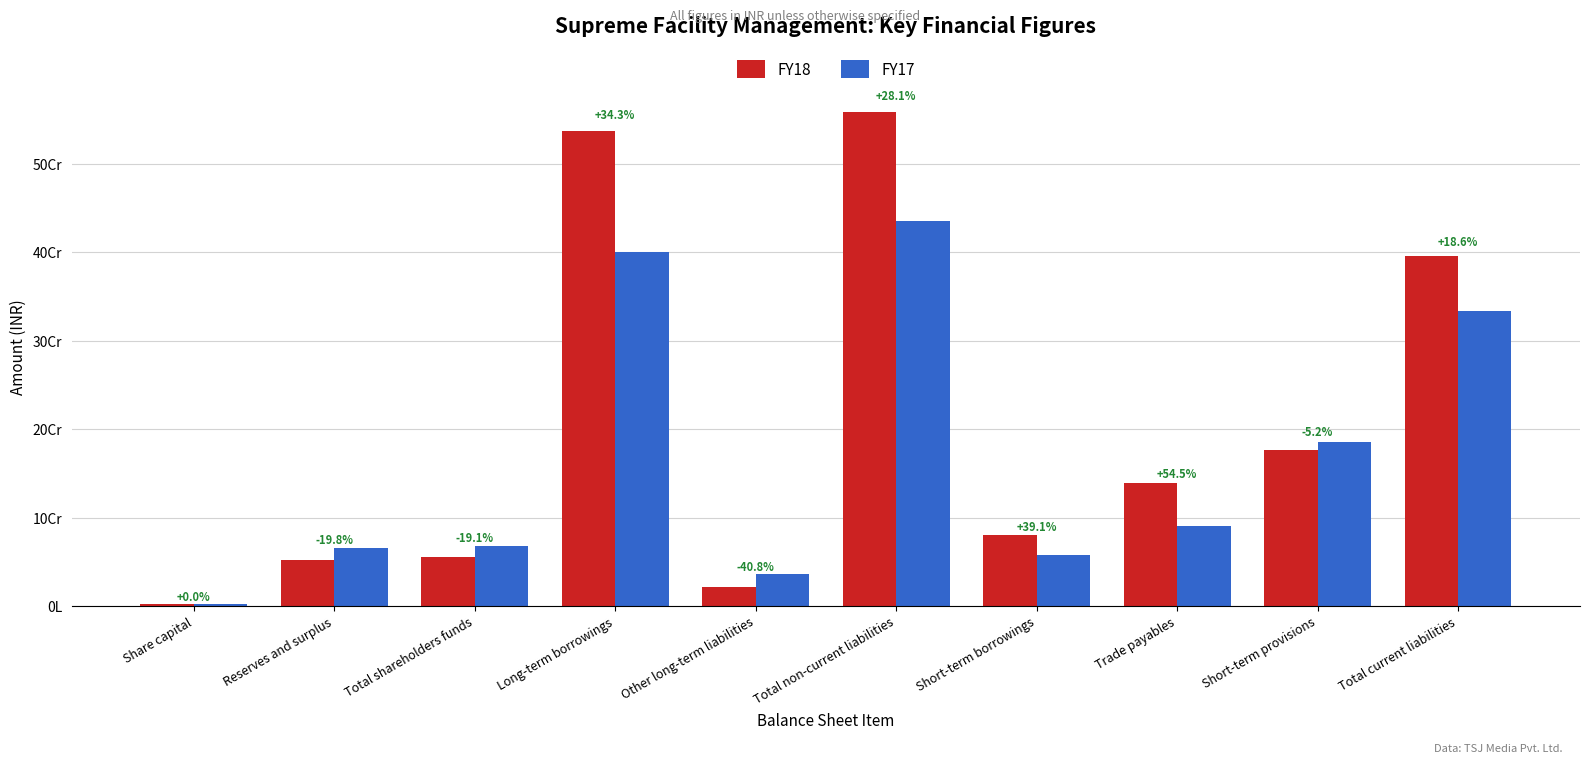

At which label does FY18 reach its peak?

Total non-current liabilities